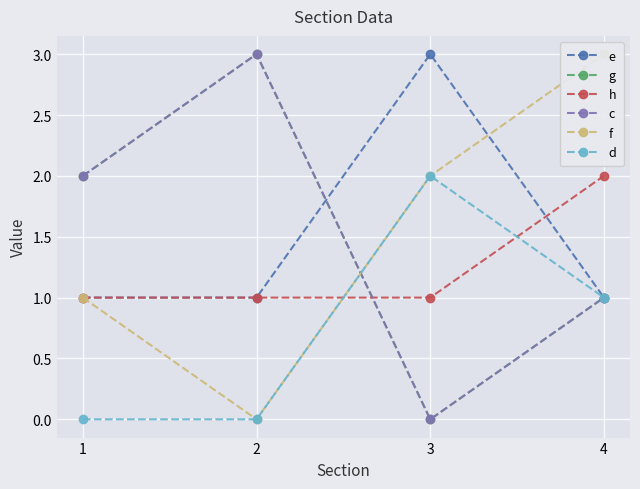

How many lines are shown in the chart?

6